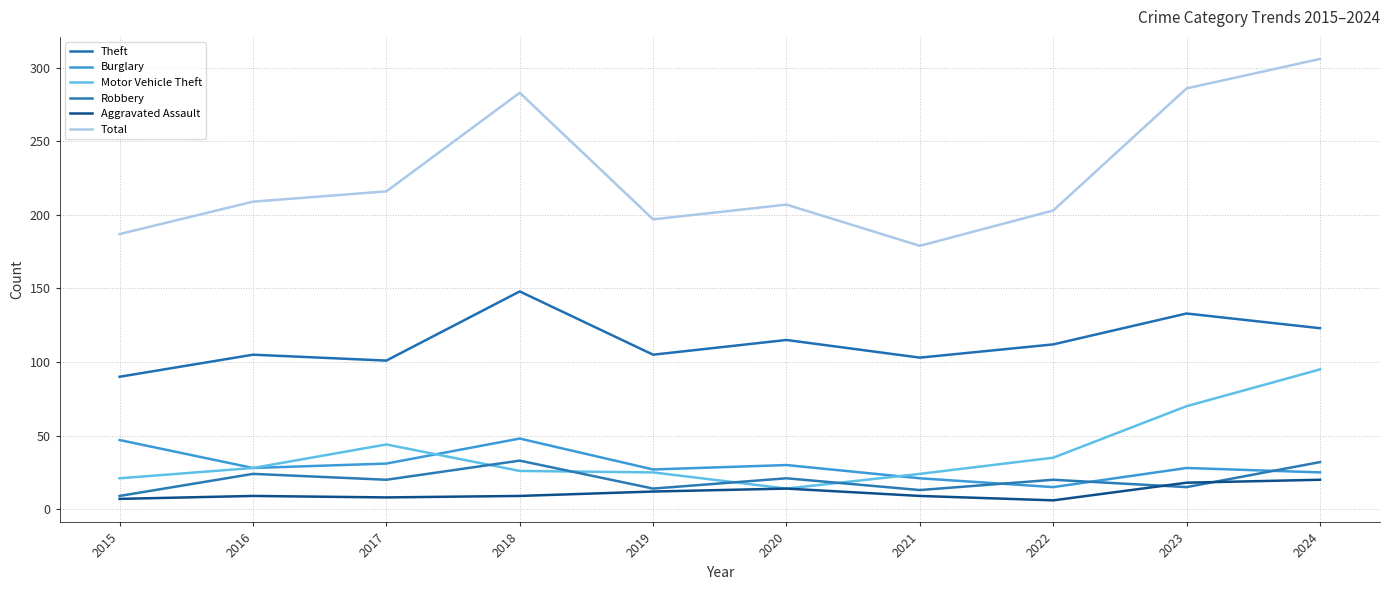

Rank the series by their maximum value, from highest to lowest.

Total, Theft, Motor Vehicle Theft, Burglary, Robbery, Aggravated Assault